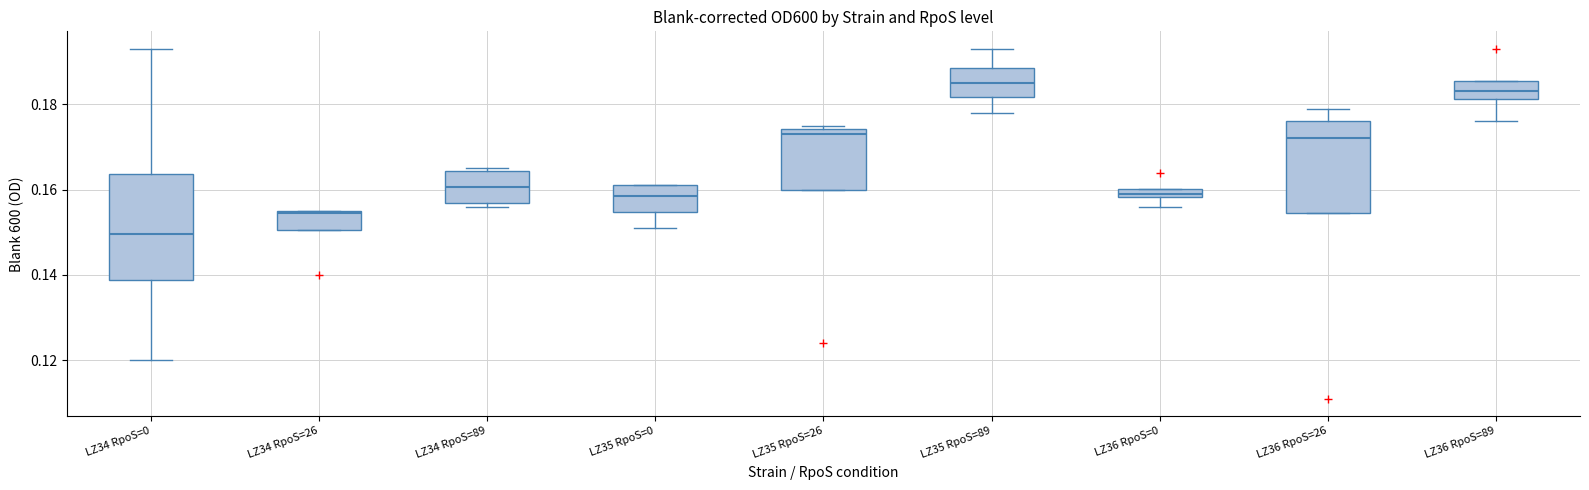

Comparing the boxes themselves (not the whiskers), which one is the tallest?

LZ34 RpoS=0